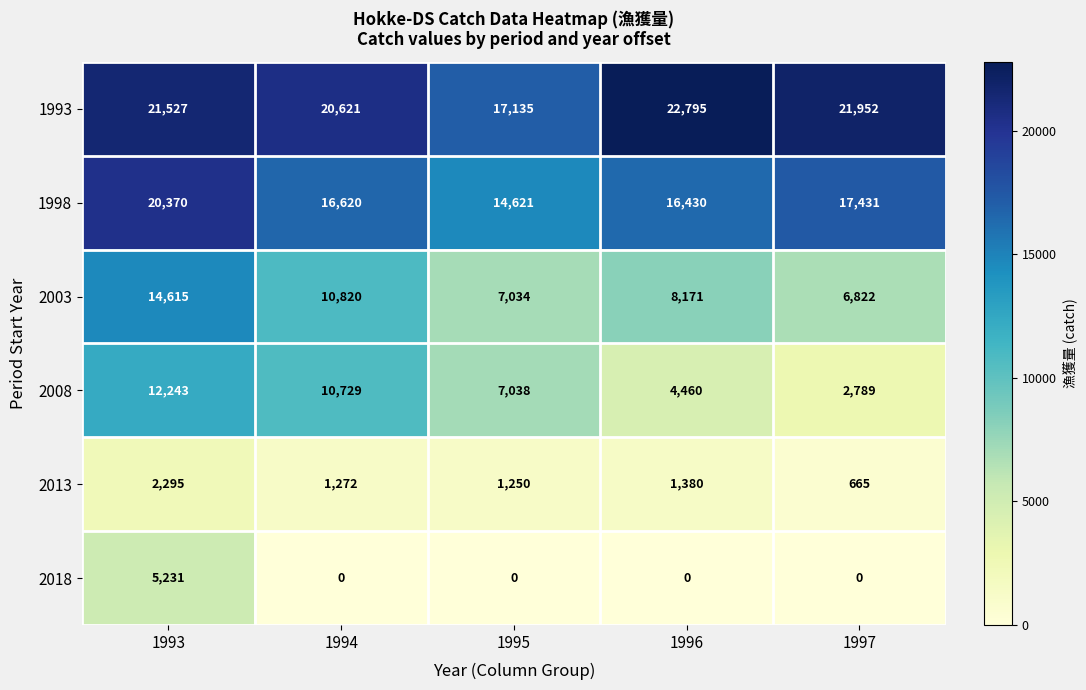

What is the sum of the 1993 values at 1996 and 1994?

43416